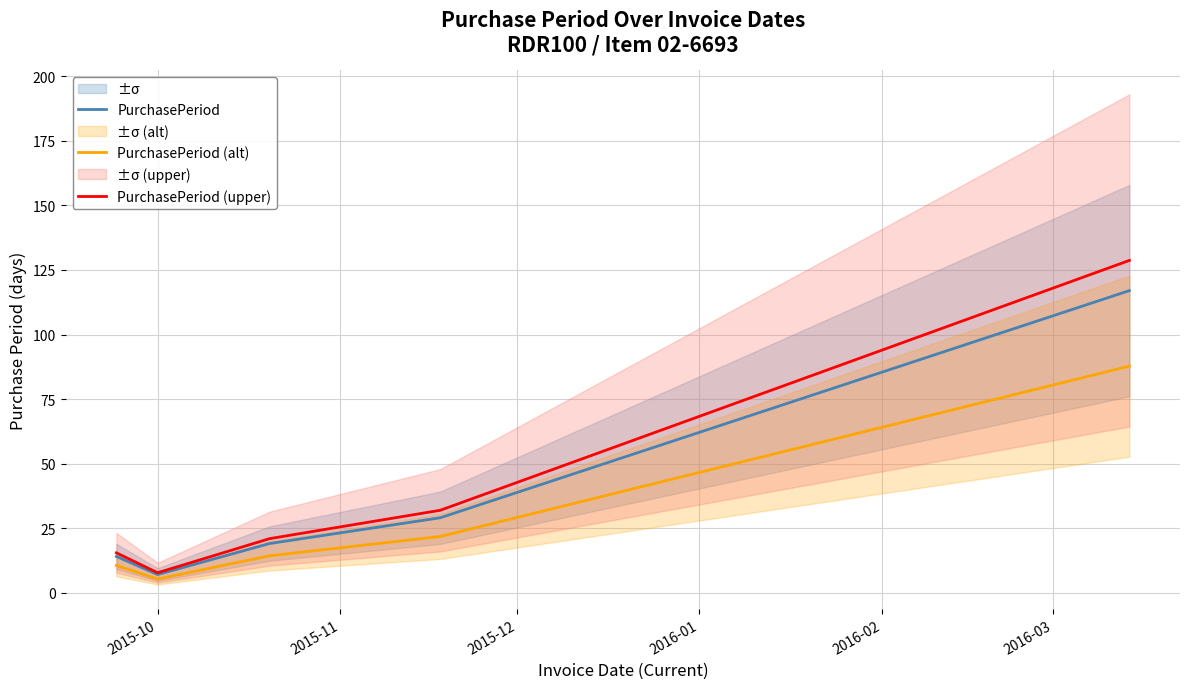

What is the highest value of the PurchasePeriod (upper) series?

128.7